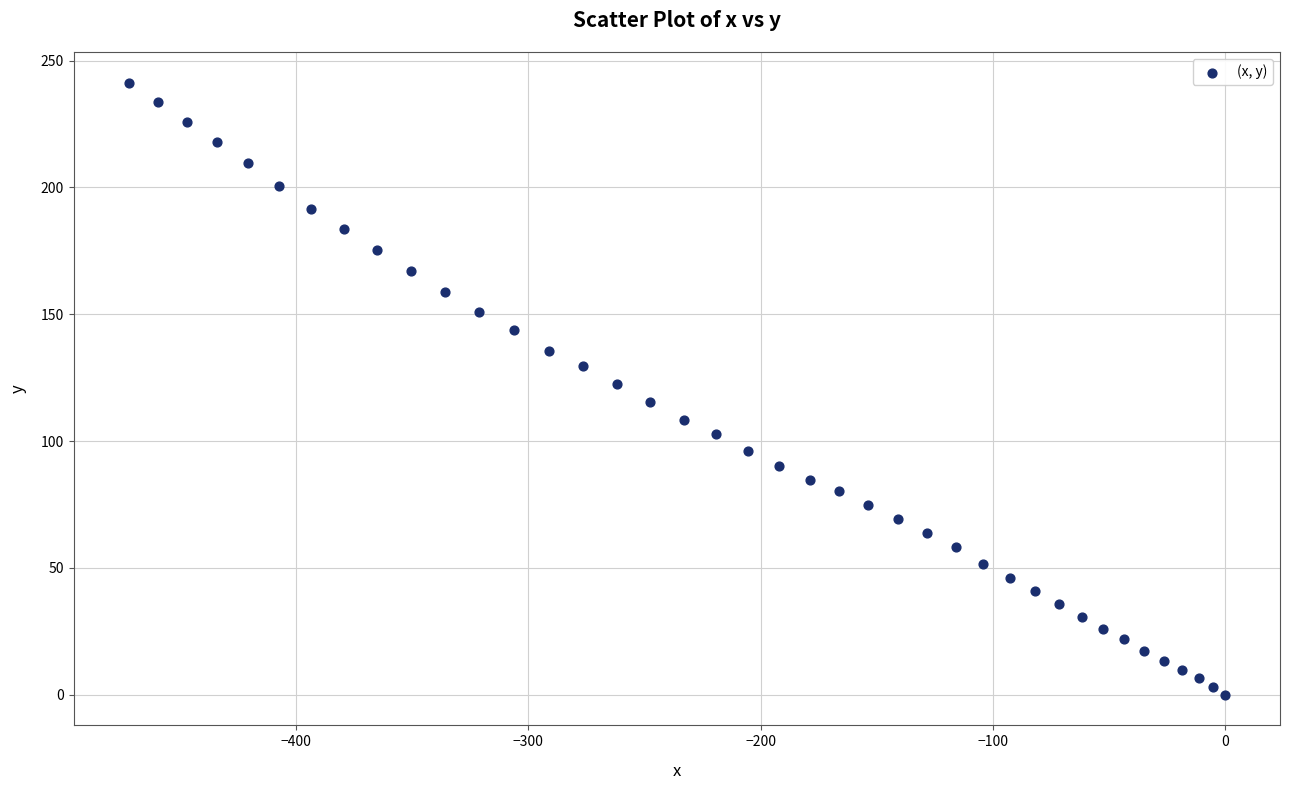

What is the range of Y values (max minus min)?

241.3